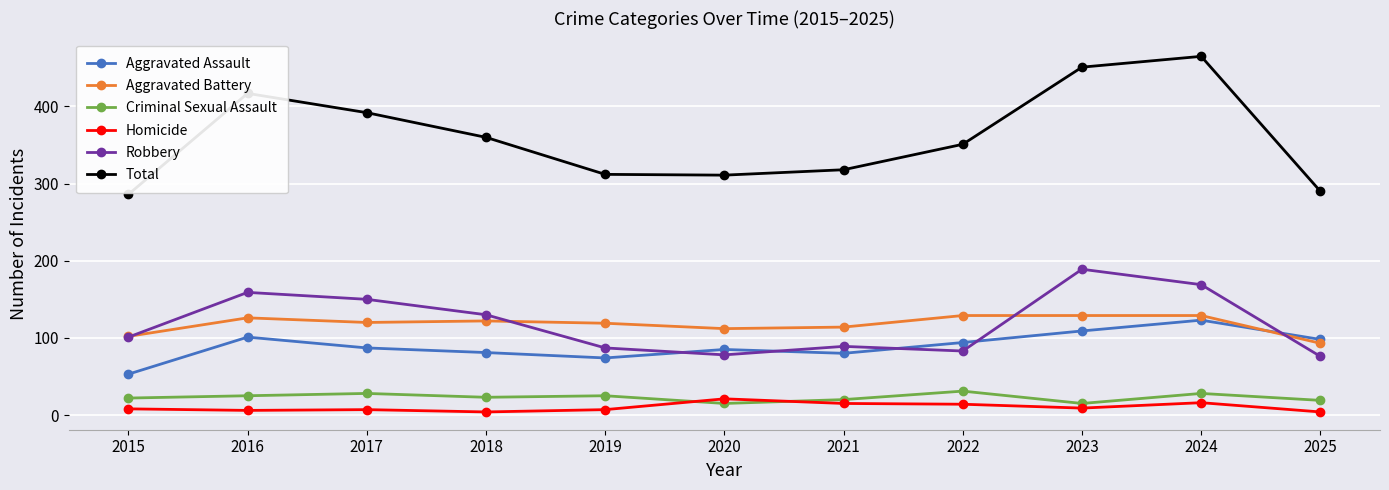

What is the maximum value shown in the chart?

465